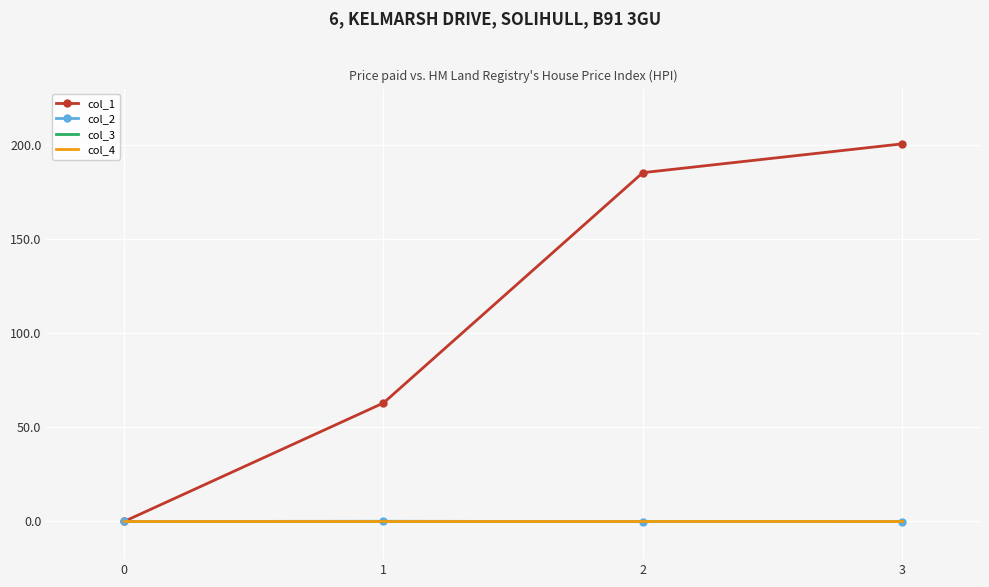

Between 1 and 2, which series saw the biggest shift?

col_1